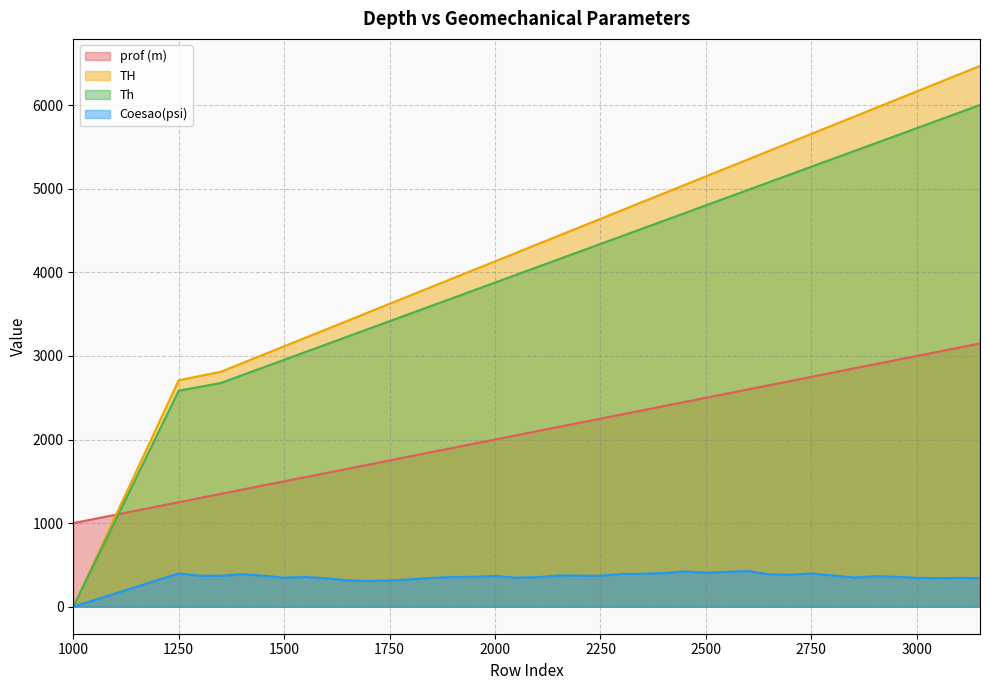

At which category does the chart reach its minimum across all series?

1000